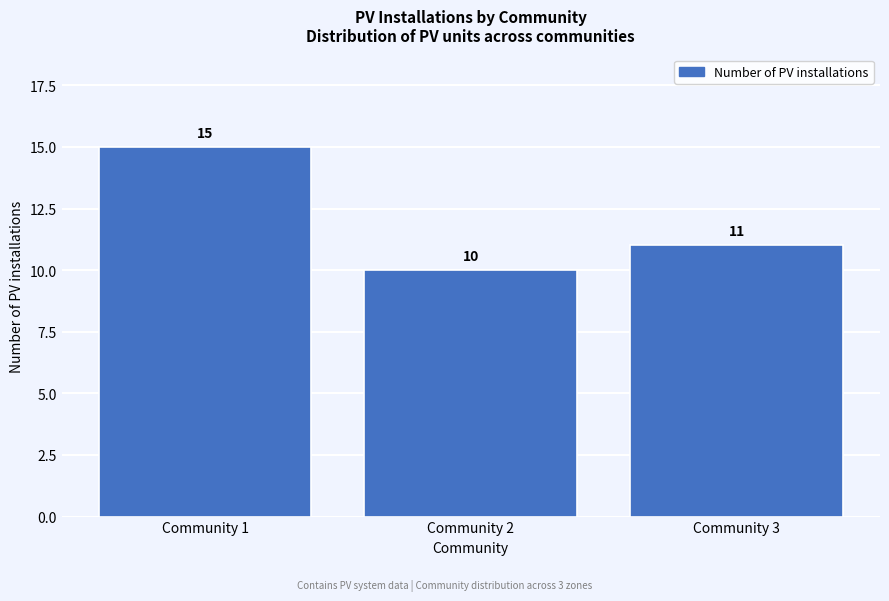

Reading left to right, extract all data points from this chart.

Community 1=15	Community 2=10	Community 3=11